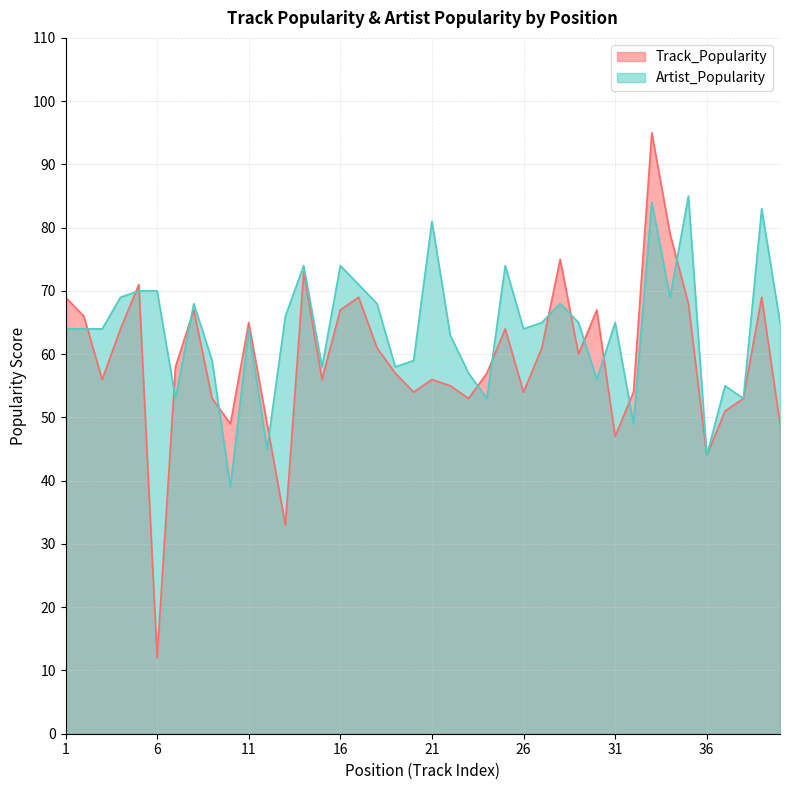

Count the number of categories in the chart.

40